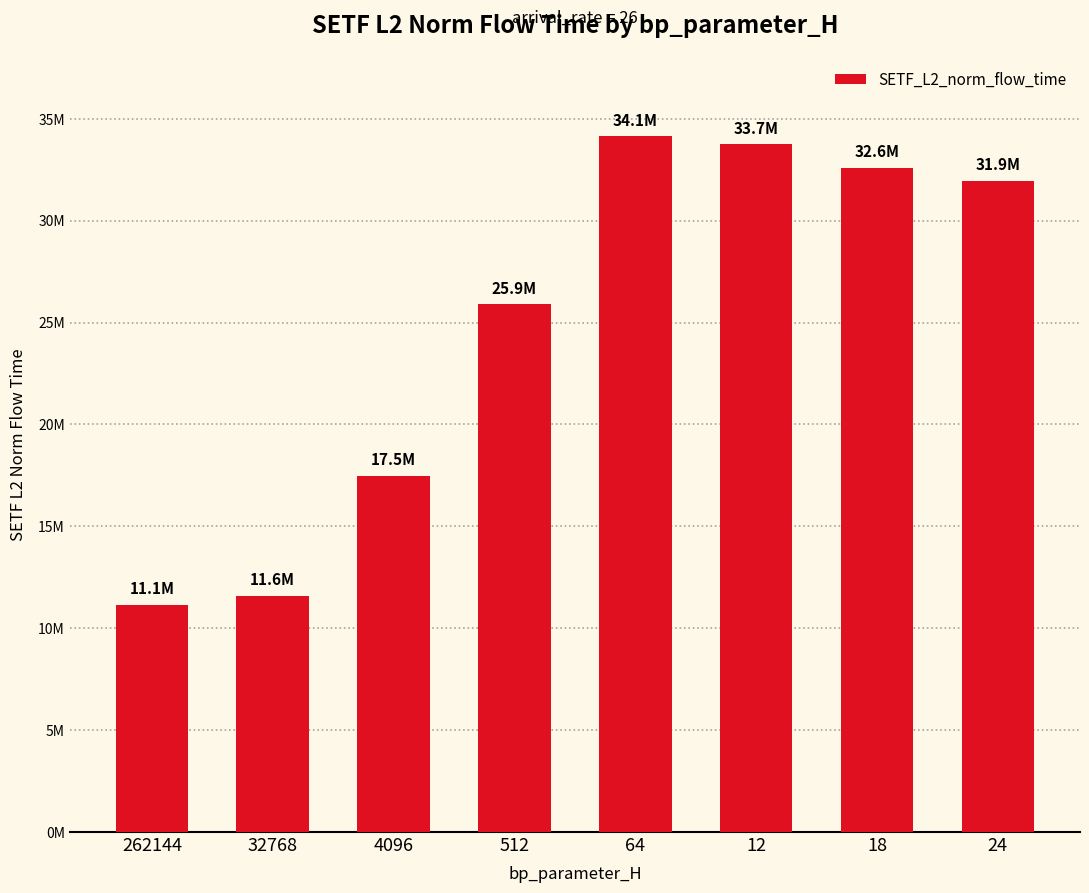

What is the smallest value displayed?

11136991.7